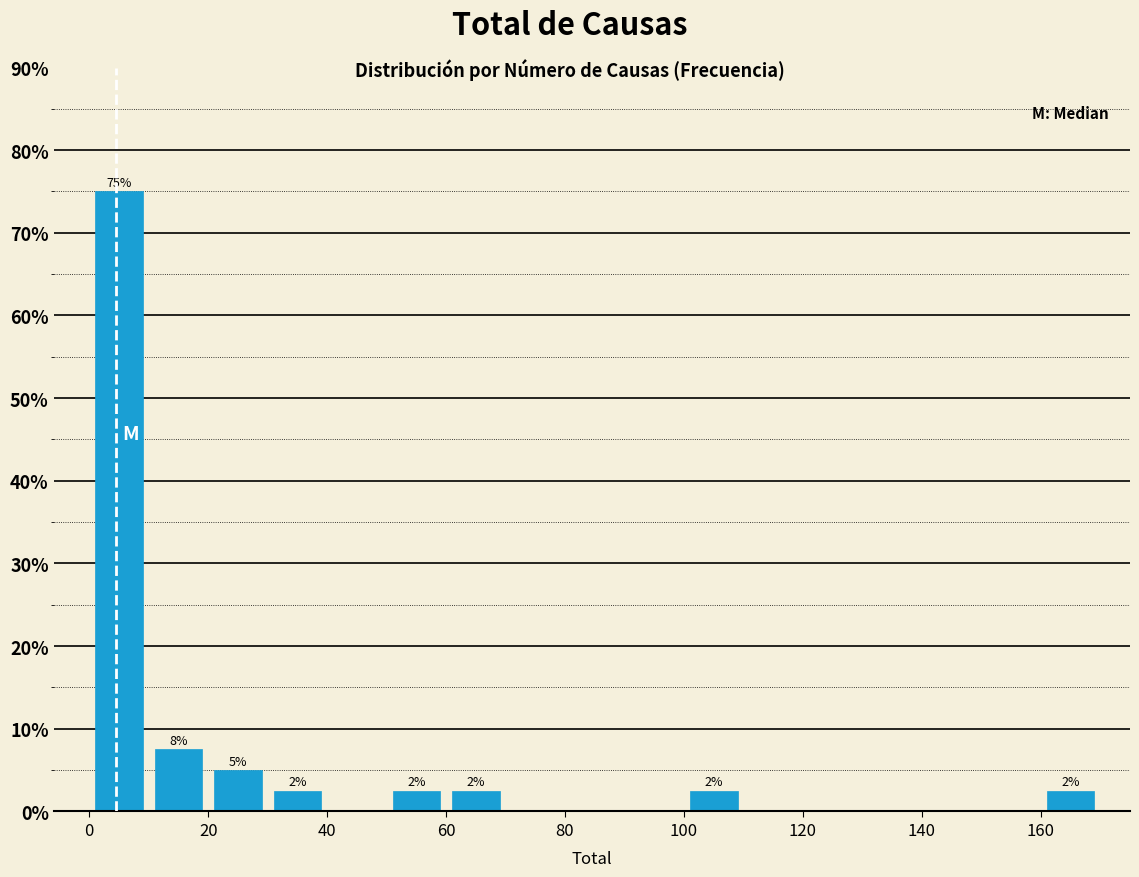

Over which range of the x-axis is the bar tallest?

0 to 10